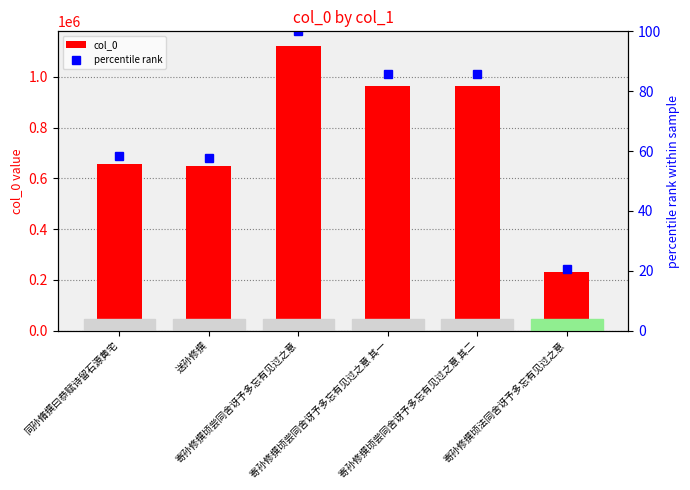

What is the average value of the col_0 series?

764367